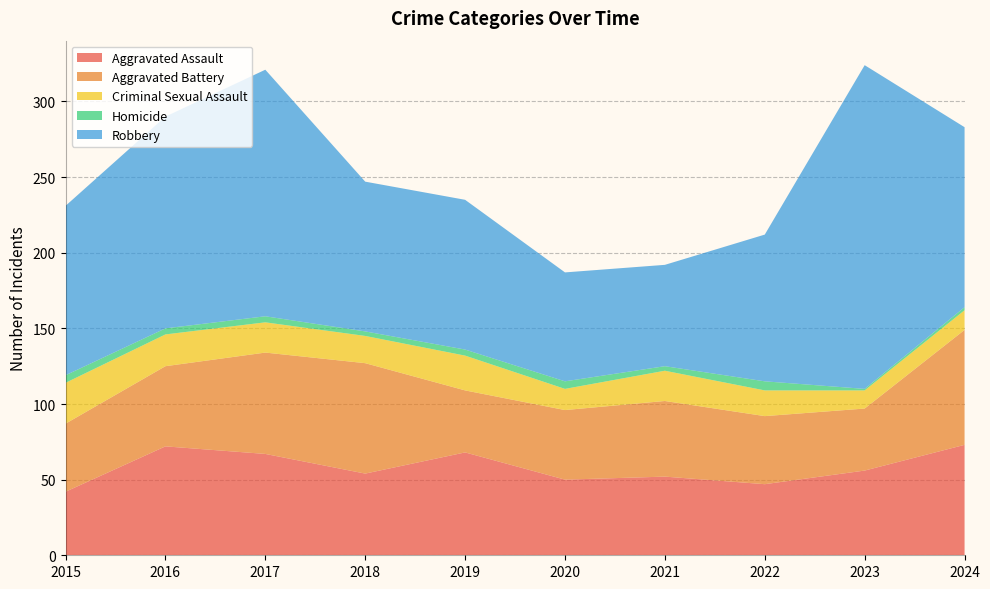

Reading left to right, transcribe all the data shown in this chart.

Aggravated Assault: 2015=42	2016=72	2017=67	2018=54	2019=68	2020=50	2021=52	2022=47	2023=56	2024=73
Aggravated Battery: 2015=45	2016=53	2017=67	2018=73	2019=41	2020=46	2021=50	2022=45	2023=41	2024=76
Criminal Sexual Assault: 2015=27	2016=21	2017=20	2018=18	2019=23	2020=14	2021=20	2022=17	2023=12	2024=13
Homicide: 2015=5	2016=4	2017=4	2018=3	2019=4	2020=5	2021=3	2022=6	2023=1	2024=2
Robbery: 2015=112	2016=140	2017=163	2018=99	2019=99	2020=72	2021=67	2022=97	2023=214	2024=119